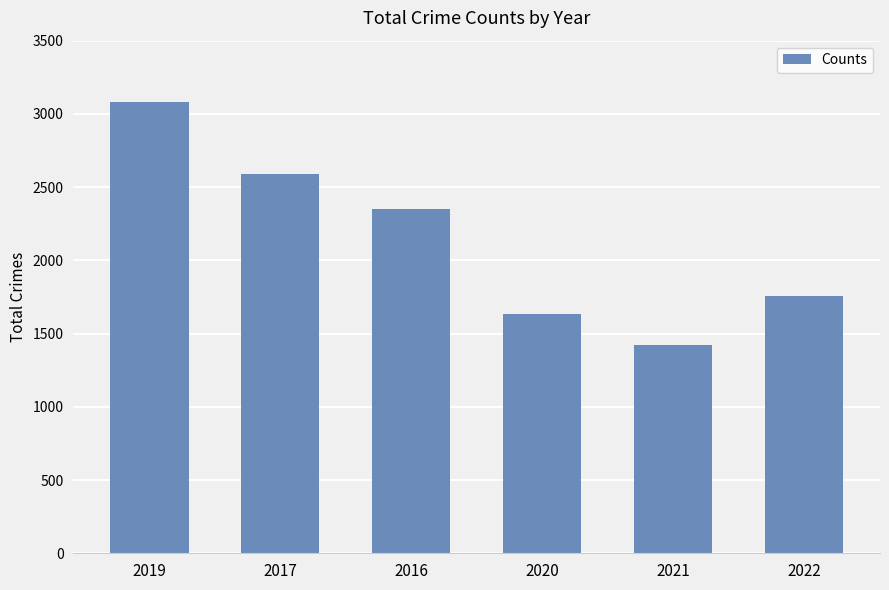

What position from the left is 2020?

4